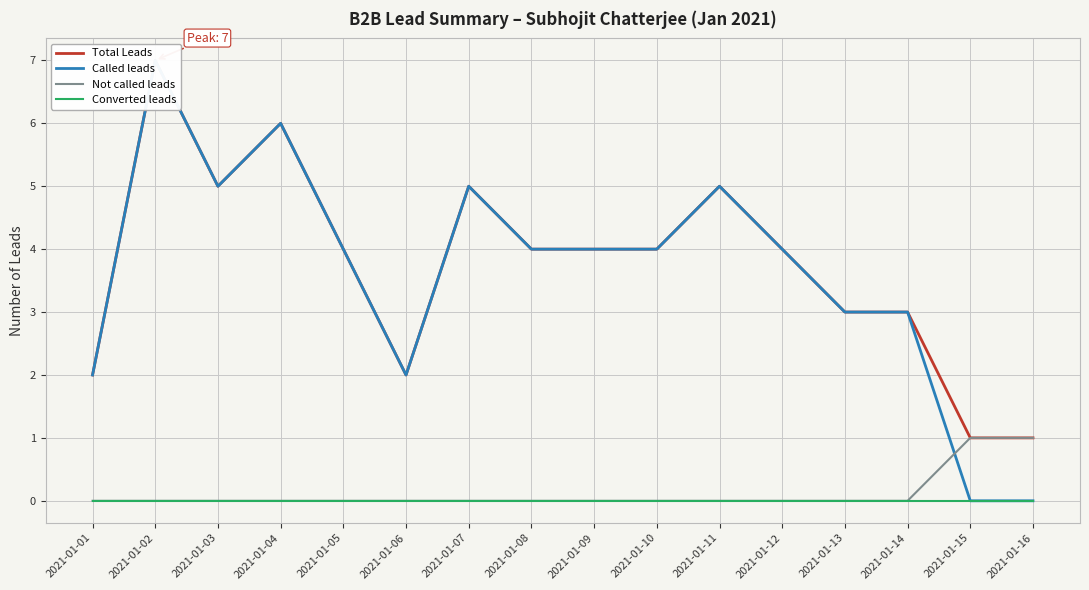

At which category does the chart reach its peak across all series?

2021-01-02